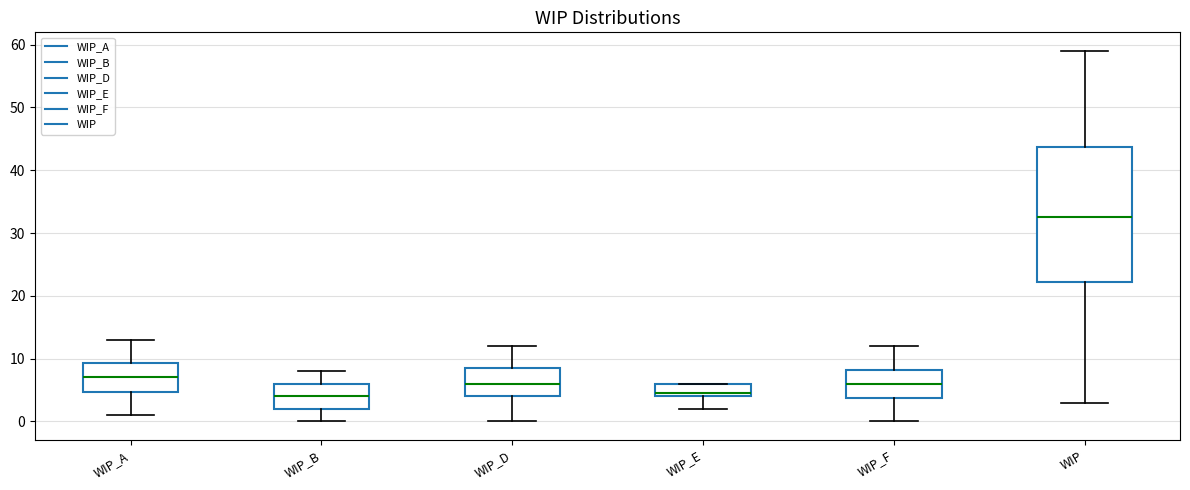

Reading left to right, read every box against the y-axis: the position of its median line, the range the box covers, and the ends of its whiskers. The values are not printed on the chart, so give them approximately, as read against the axis.

WIP_A: median 7, box 5 to 9, whiskers 1 to 13
WIP_B: median 4, box 2 to 6, whiskers 0 to 8
WIP_D: median 6, box 4 to 9, whiskers 0 to 12
WIP_E: median 5, box 4 to 6, whiskers 2 to 6
WIP_F: median 6, box 4 to 8, whiskers 0 to 12
WIP: median 33, box 22 to 44, whiskers 3 to 59